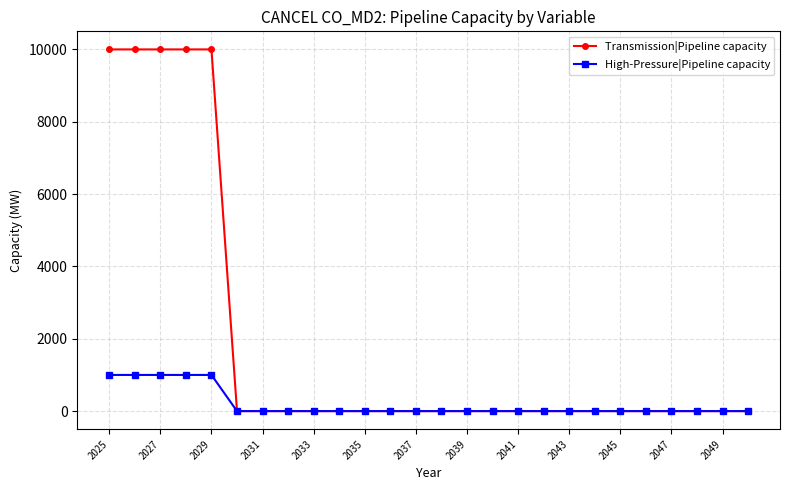

Which series has the widest spread of values?

Transmission|Pipeline capacity